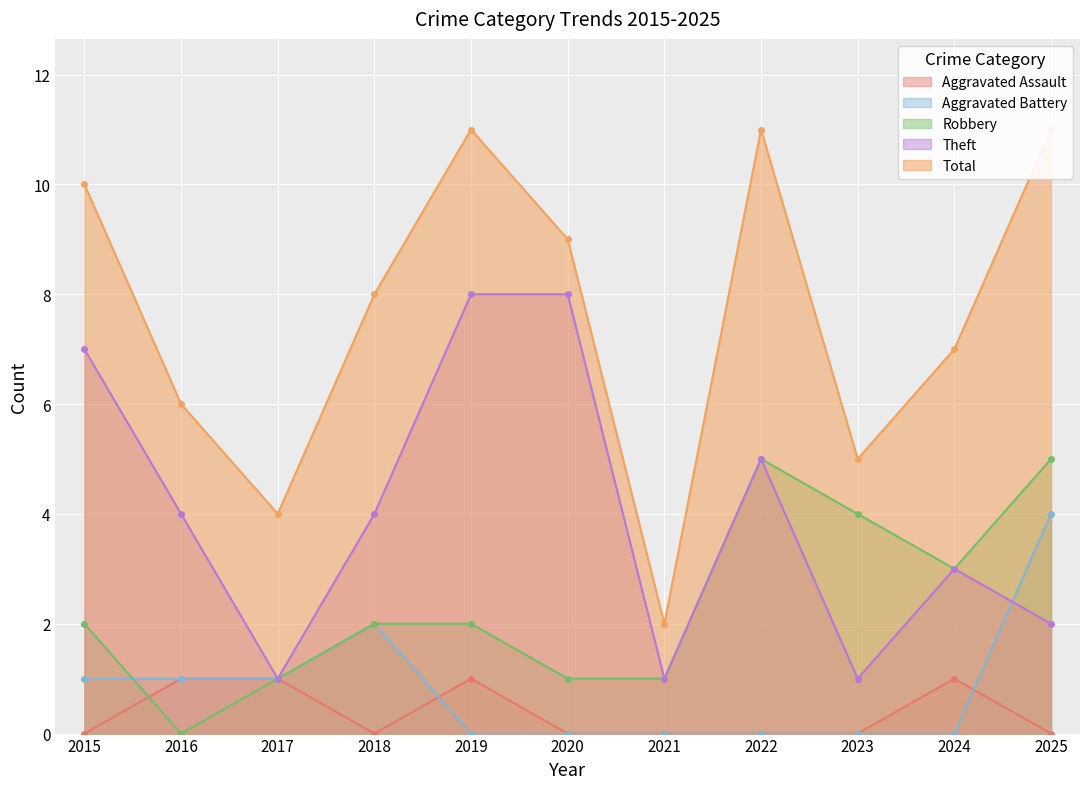

What is the highest value of the Robbery series?

5